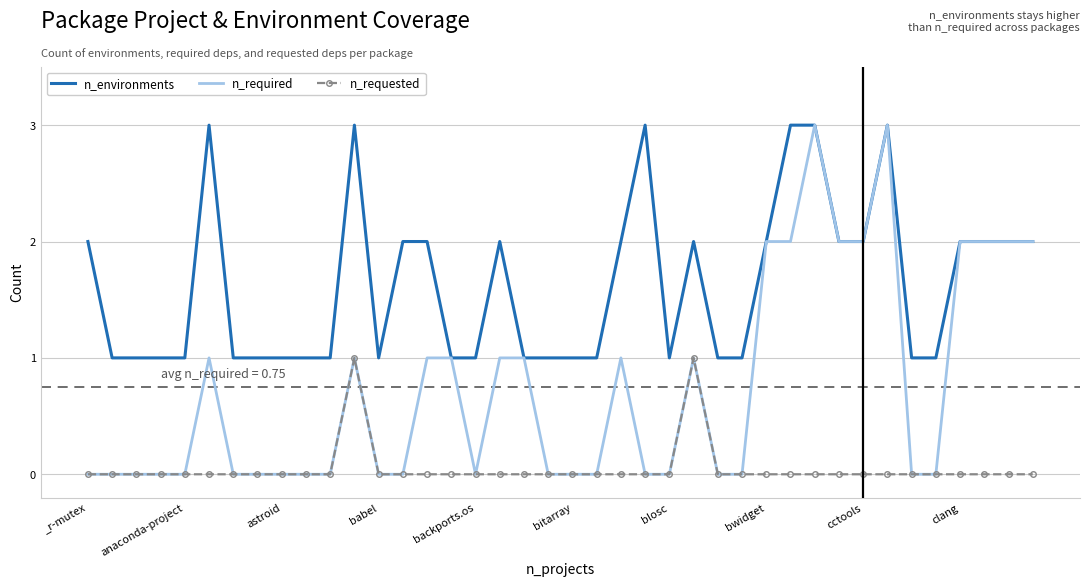

Count the number of data series in this chart.

3